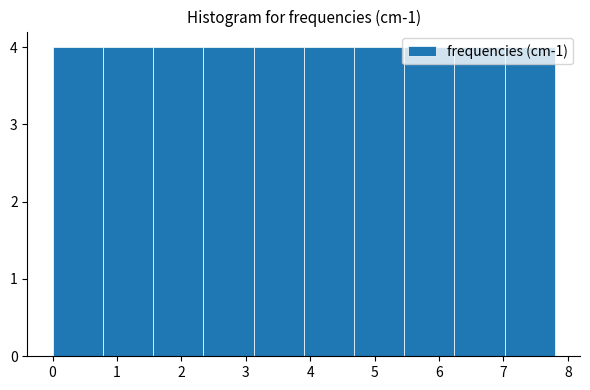

Reading left to right, list every bar in this chart as the range it spans on the x-axis followed by its height. Neither the bar edges nor the heights are printed on the chart, so give them approximately, as read against the axes.

0.00 to 0.78: 4
0.78 to 1.56: 4
1.56 to 2.34: 4
2.34 to 3.12: 4
3.12 to 3.90: 4
3.90 to 4.68: 4
4.68 to 5.46: 4
5.46 to 6.24: 4
6.24 to 7.02: 4
7.02 to 7.80: 4